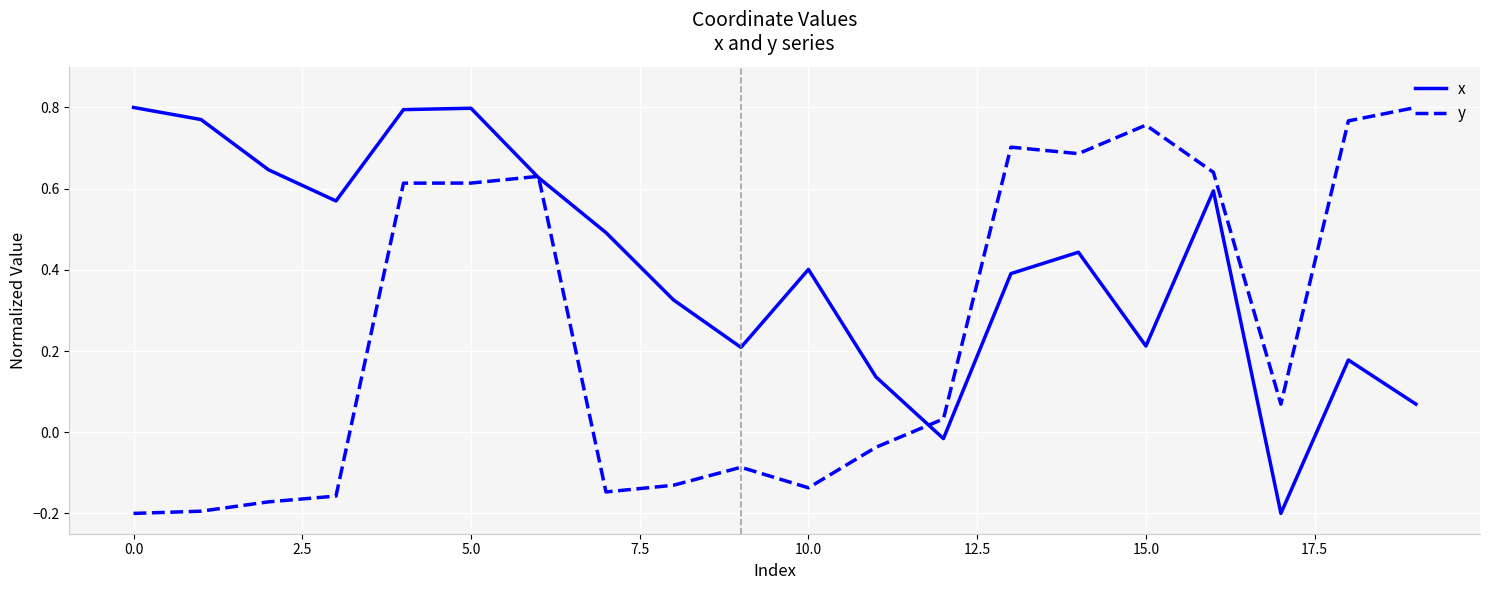

Count the number of data series in this chart.

2